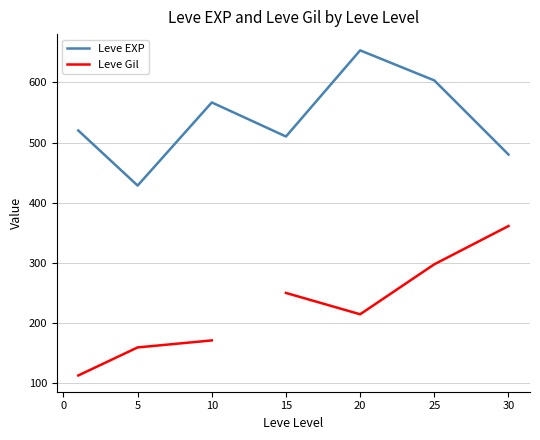

What is the minimum value for Leve EXP?

428.3